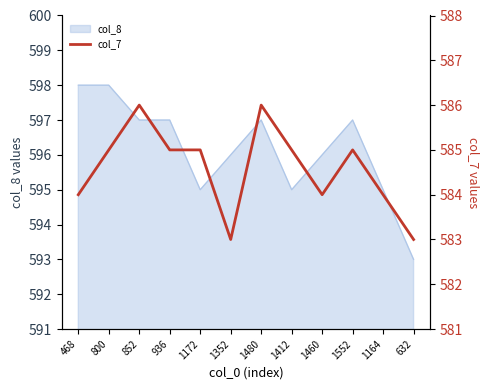

Where is the data nearest to the value 584?

468